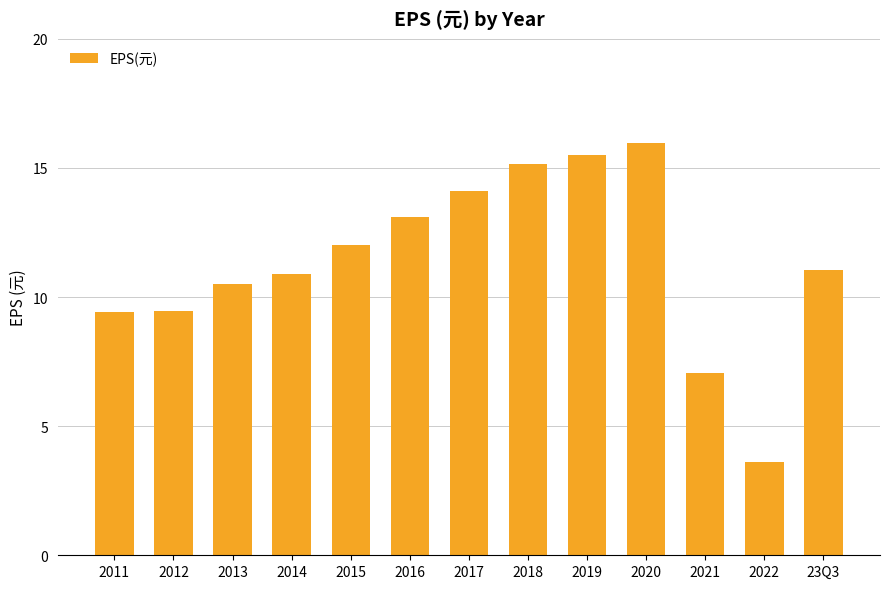

Count the number of data series in this chart.

1